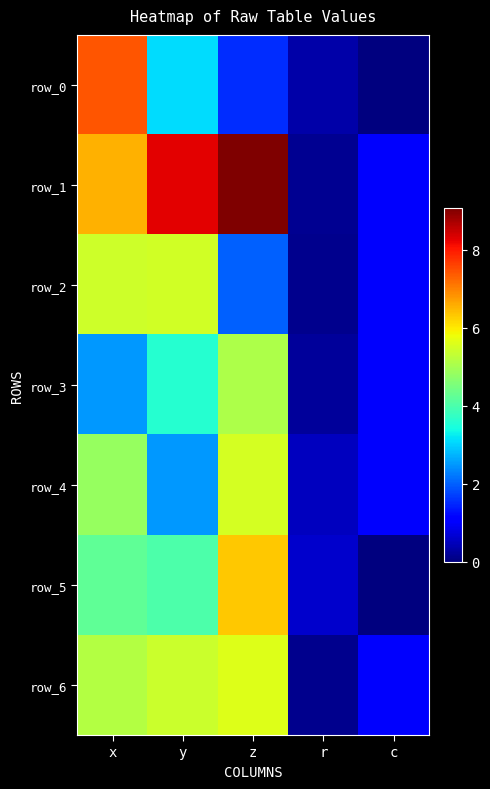

Where does the row_1 series first go above 6?

x